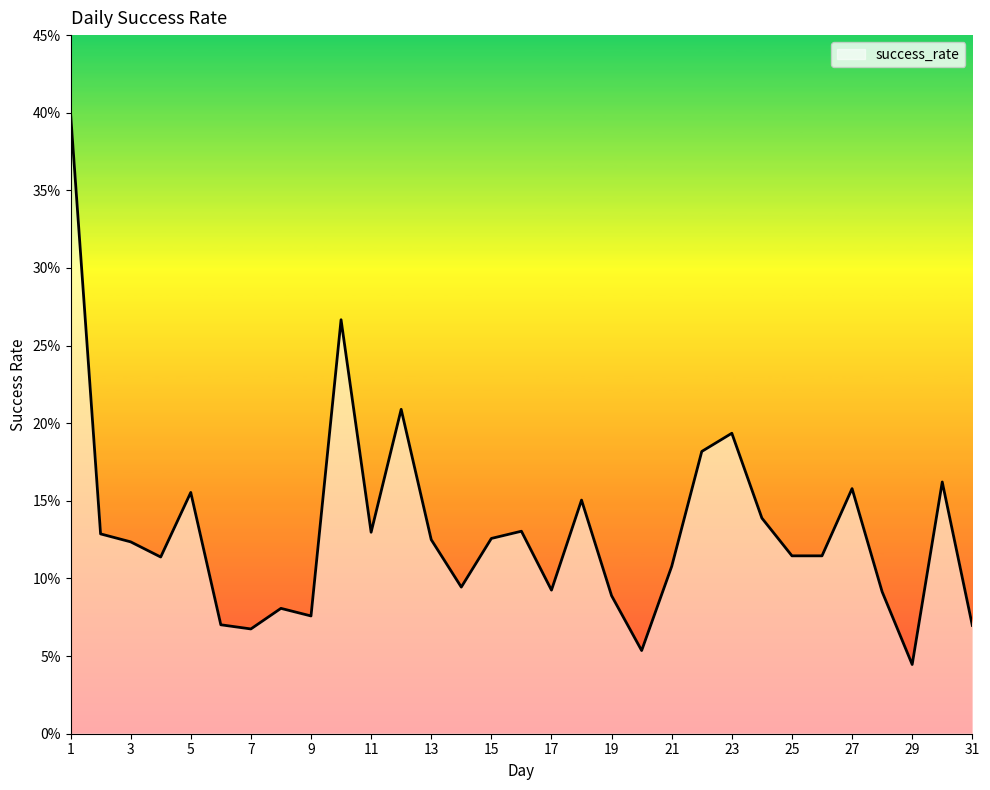

At which category does the chart reach its minimum across all series?

29